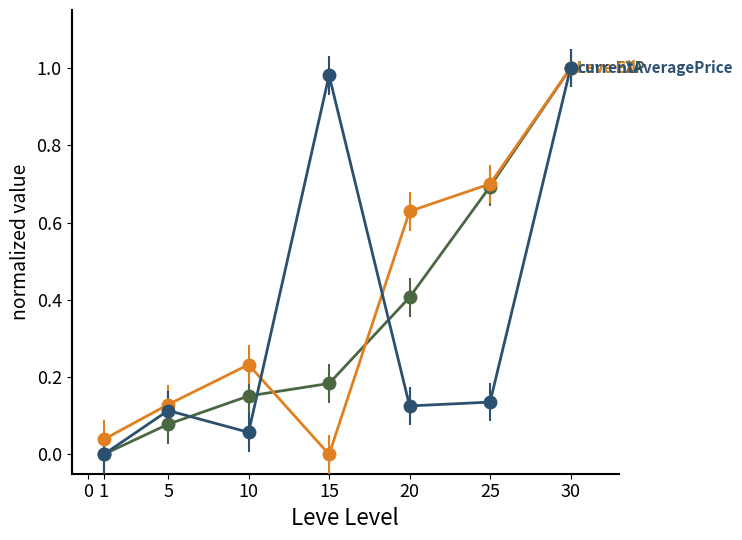

What is the difference between the highest and lowest values at 20?

0.5